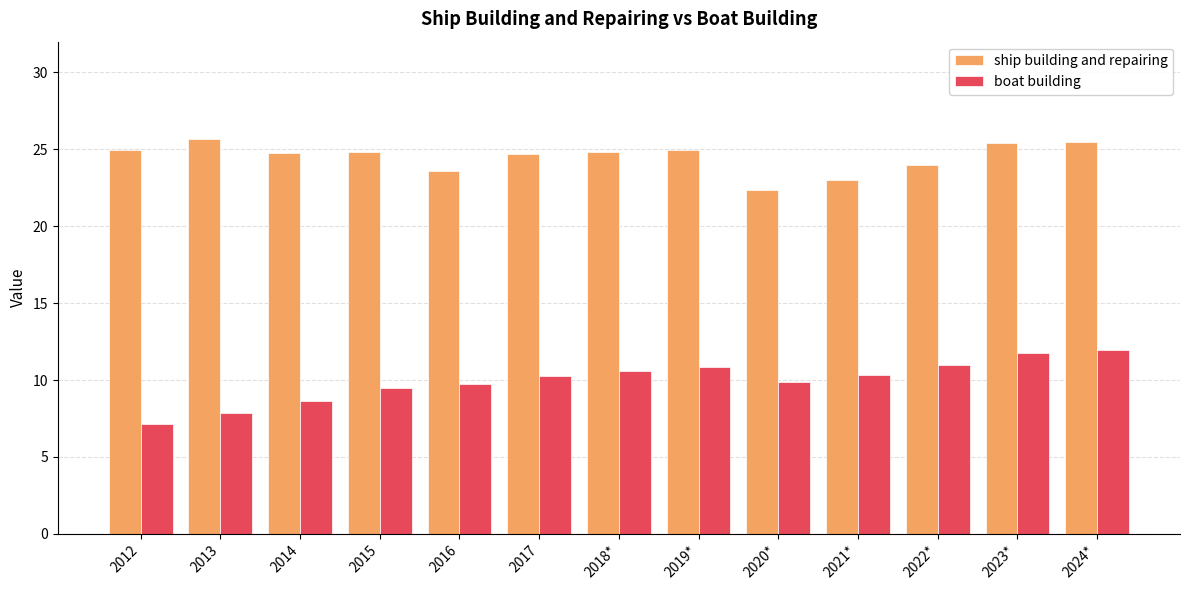

What position from the right is 2018*?

7